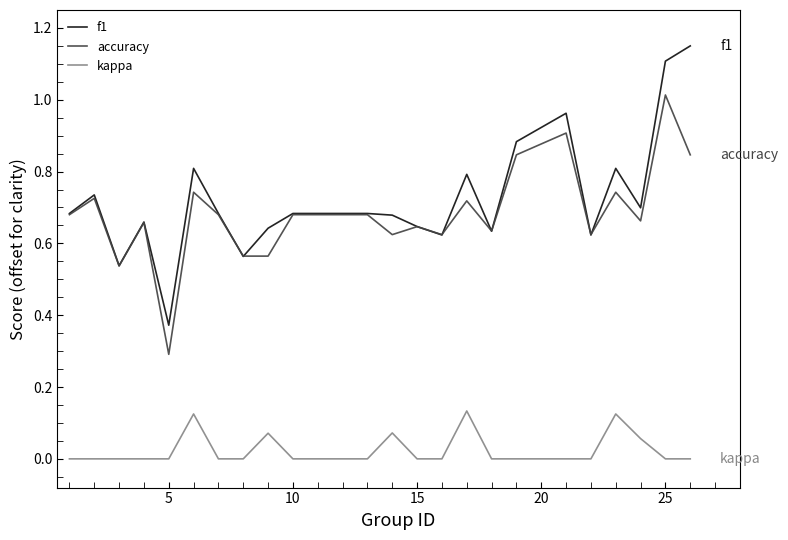

True or false: accuracy and kappa cross at least once.

False